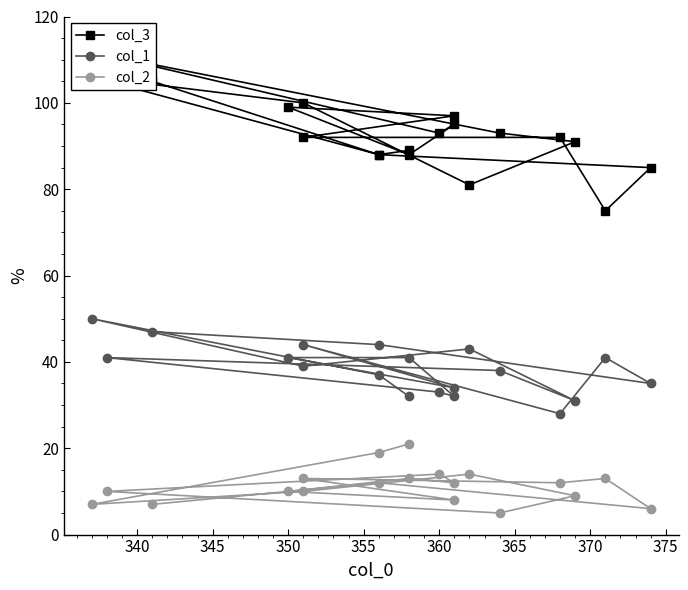

What is the total value across all series at 340?

144